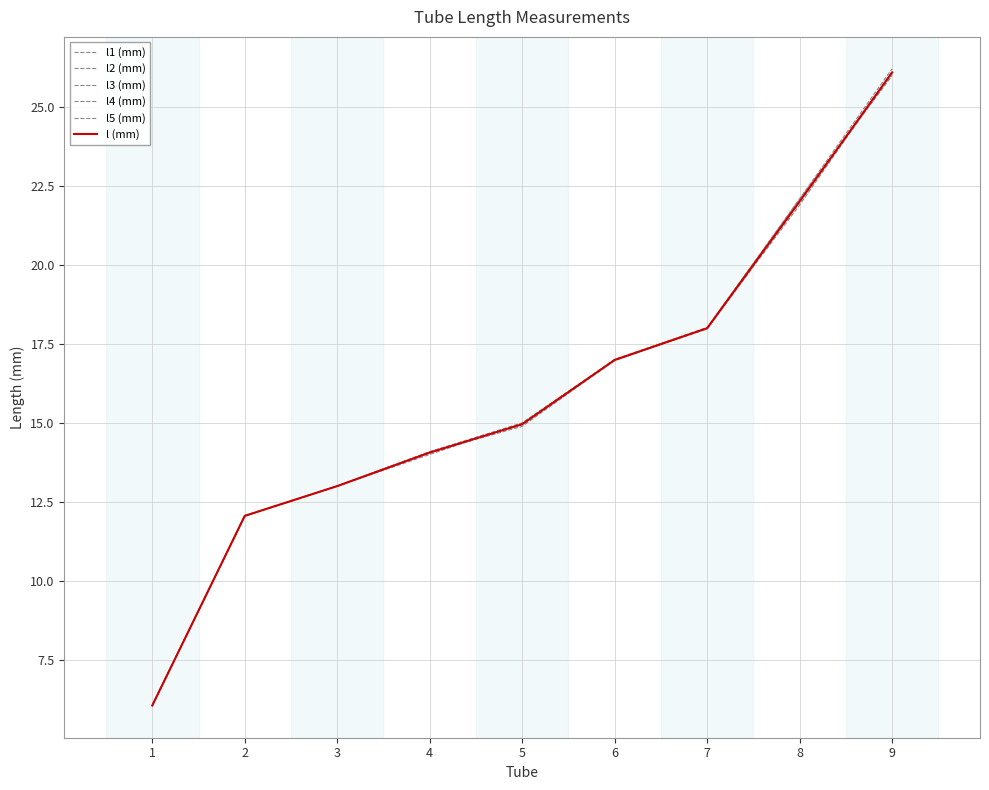

Does the chart have visible grid lines?

Yes